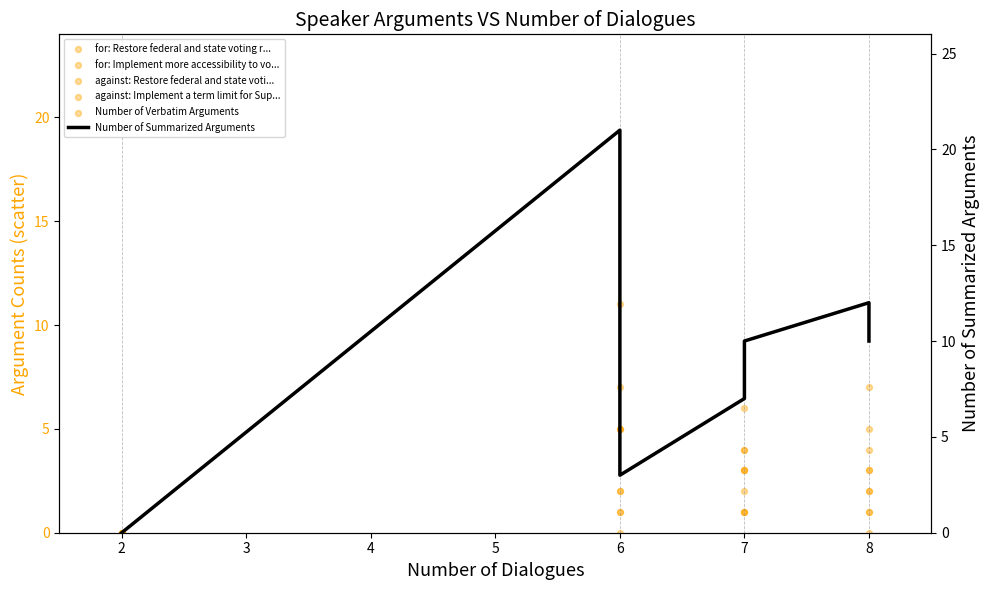

Which series contains the lowest Y value?

for: Restore federal and state voting r...